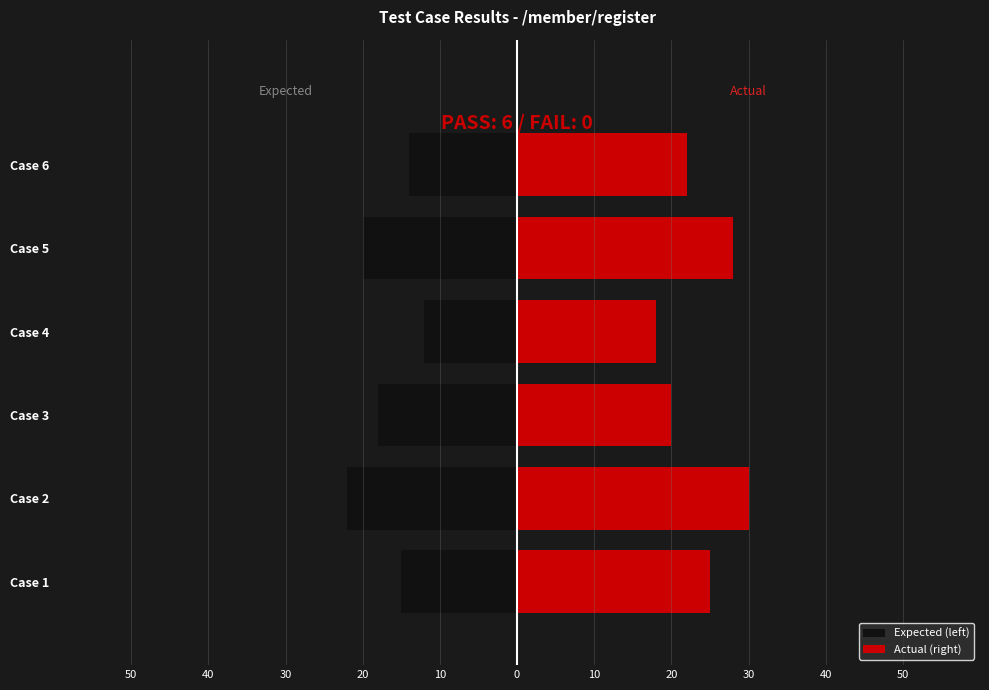

What is the greatest value displayed?

30